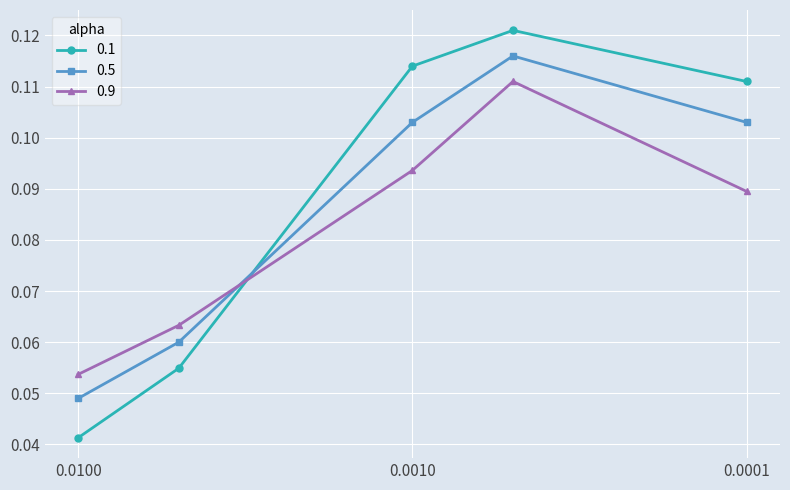

Where is the first local maximum for 0.9?

0.0005